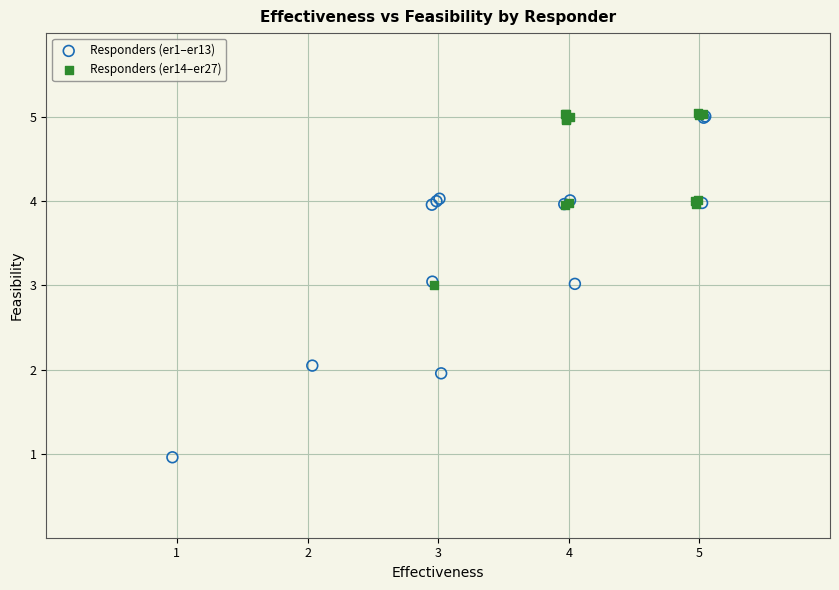

Which series has the largest Y range (max minus min)?

Responders (er1–er13)